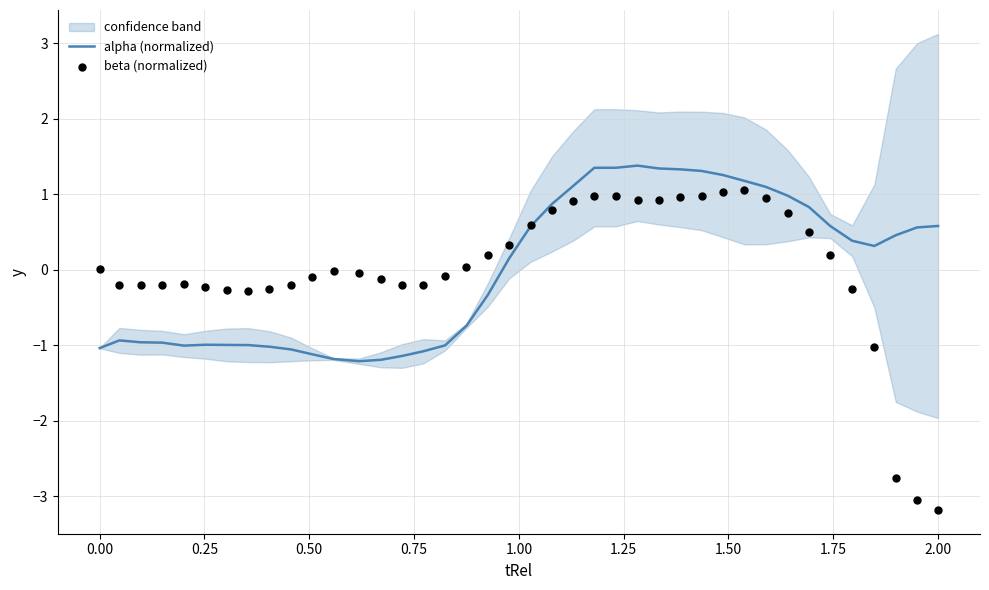

What are all the series names shown in the legend?

alpha (normalized), beta (normalized)